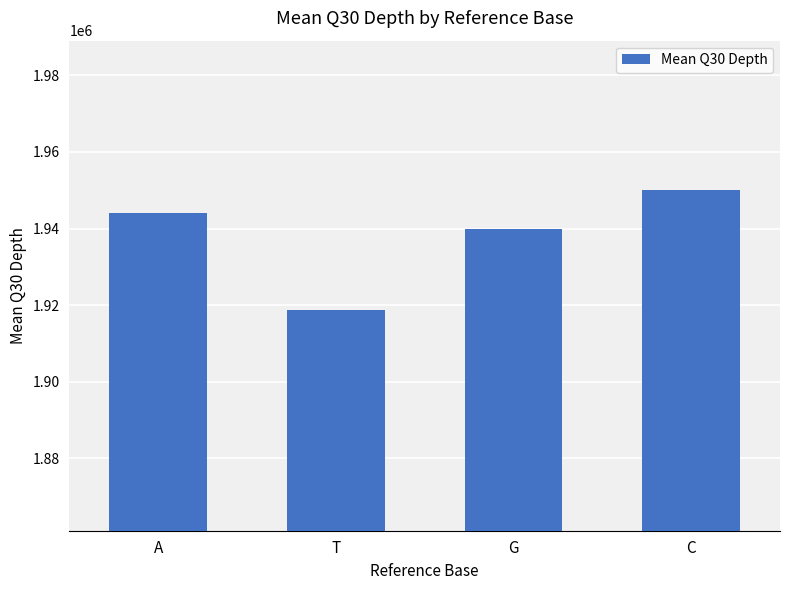

How many values are below 1943956?

2